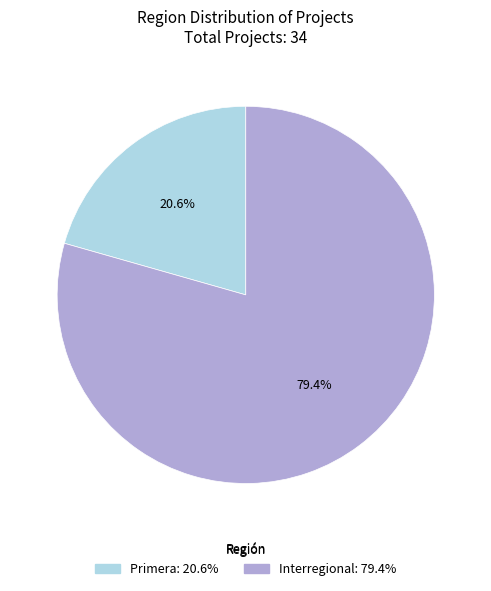

To the nearest percent, what is the difference between the largest and smallest slice percentages?

59%